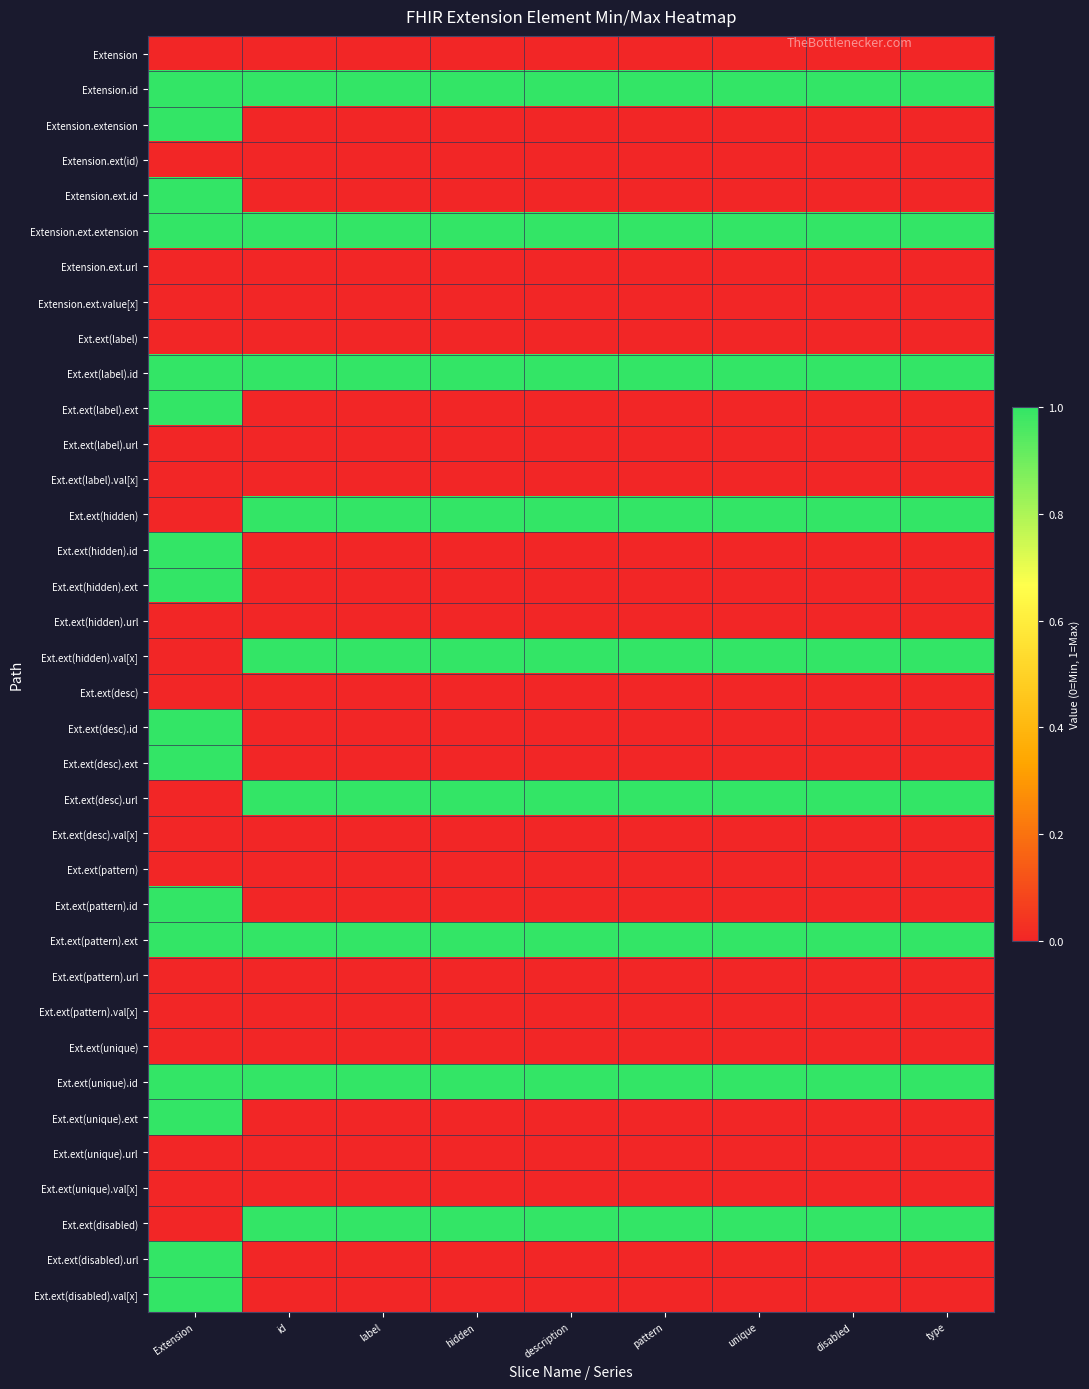

Which has a higher value, pattern or label?

pattern